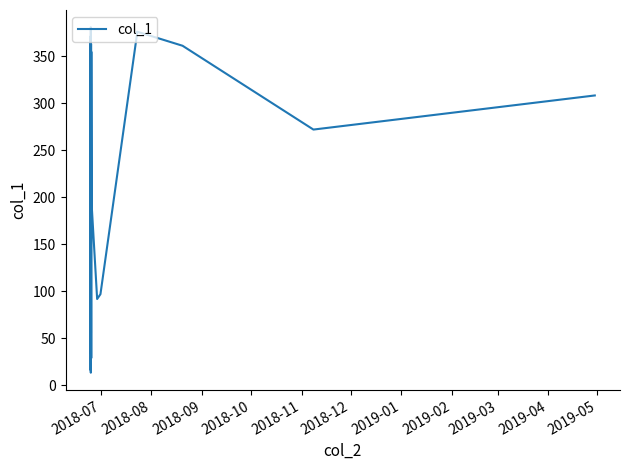

What is the smallest value displayed?

13.1